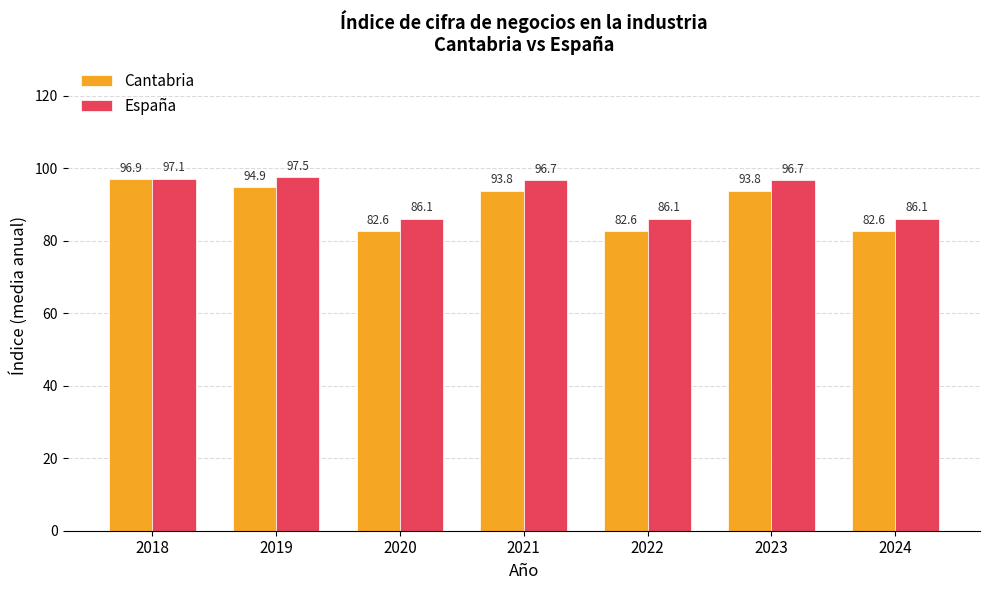

Reading left to right, list all the values displayed in this chart.

Cantabria: 96.9	94.9	82.6	93.8	82.6	93.8	82.6
España: 97.1	97.5	86.1	96.7	86.1	96.7	86.1